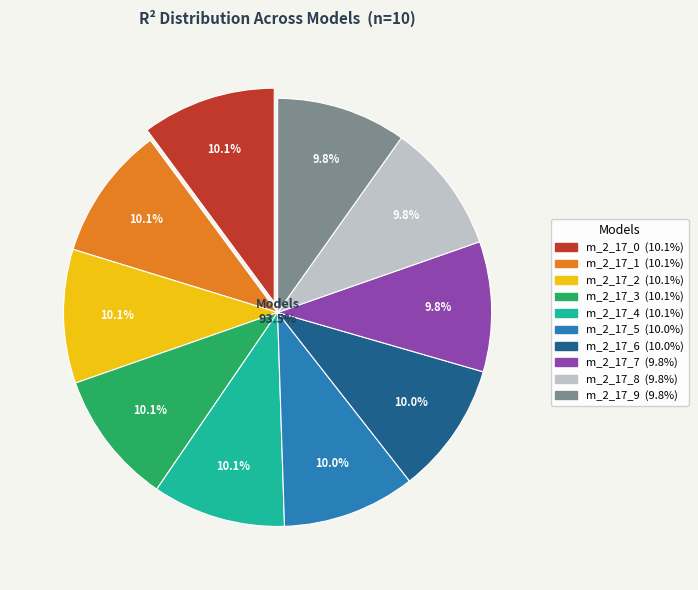

Is the sum of model_2_17_5 and model_2_17_7 greater than half?

No